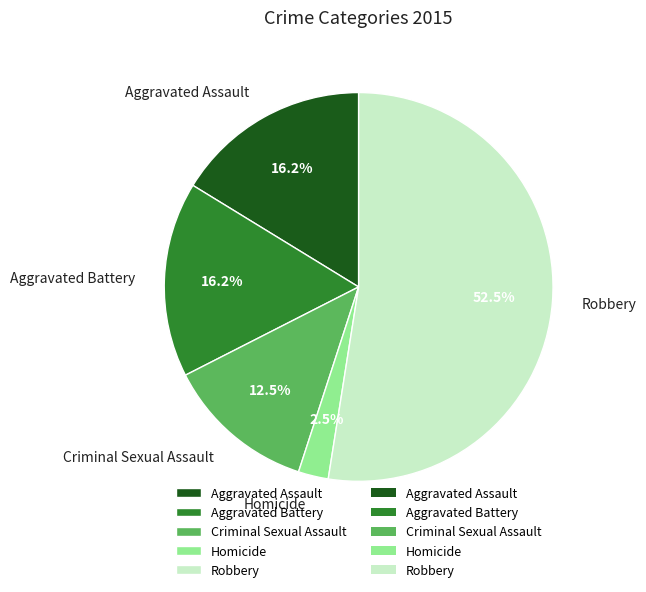

Which category has the smallest portion of the pie?

Homicide